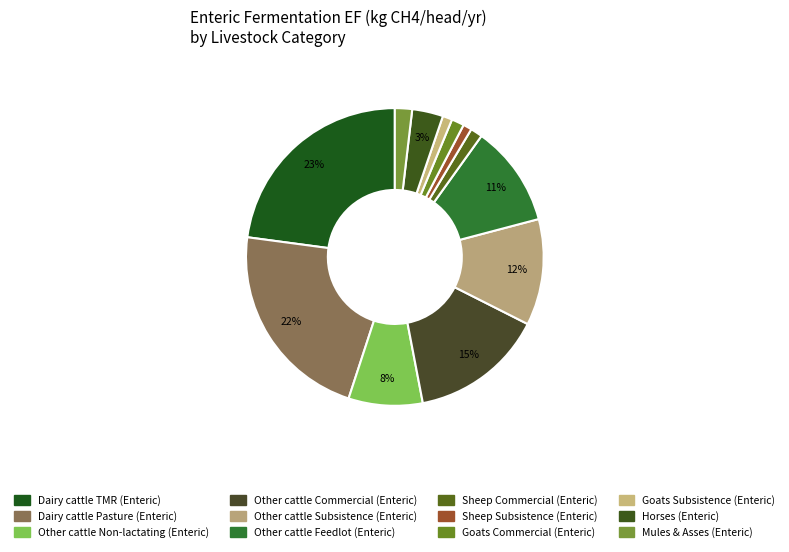

To the nearest percent, what percentage of the pie is Goats Subsistence (Enteric)?

1%